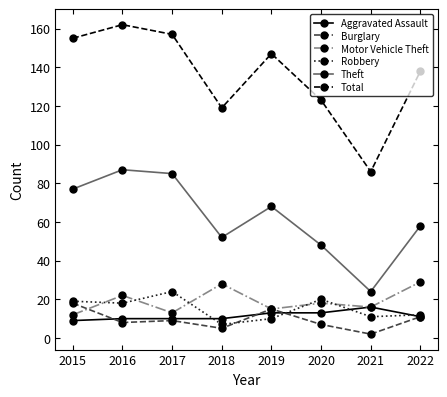

After their last crossing, which series has the higher values: Motor Vehicle Theft or Robbery?

Motor Vehicle Theft